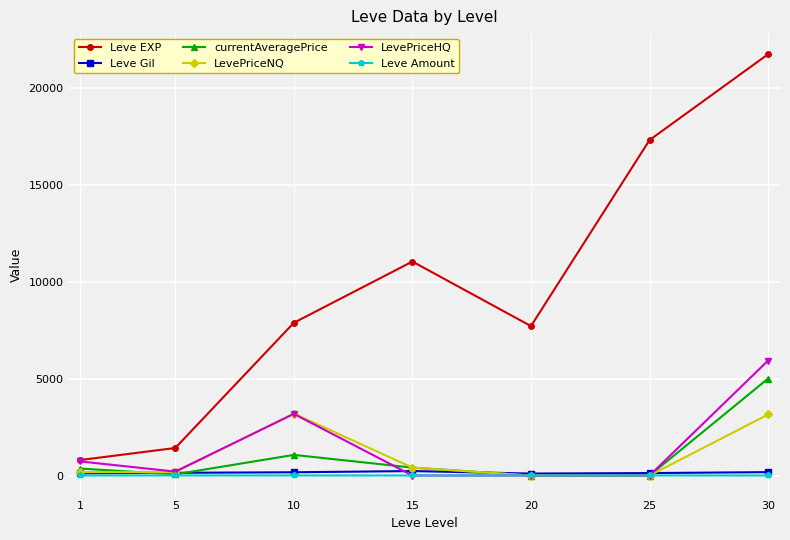

True or false: Leve Gil and LevePriceHQ cross at least once.

True